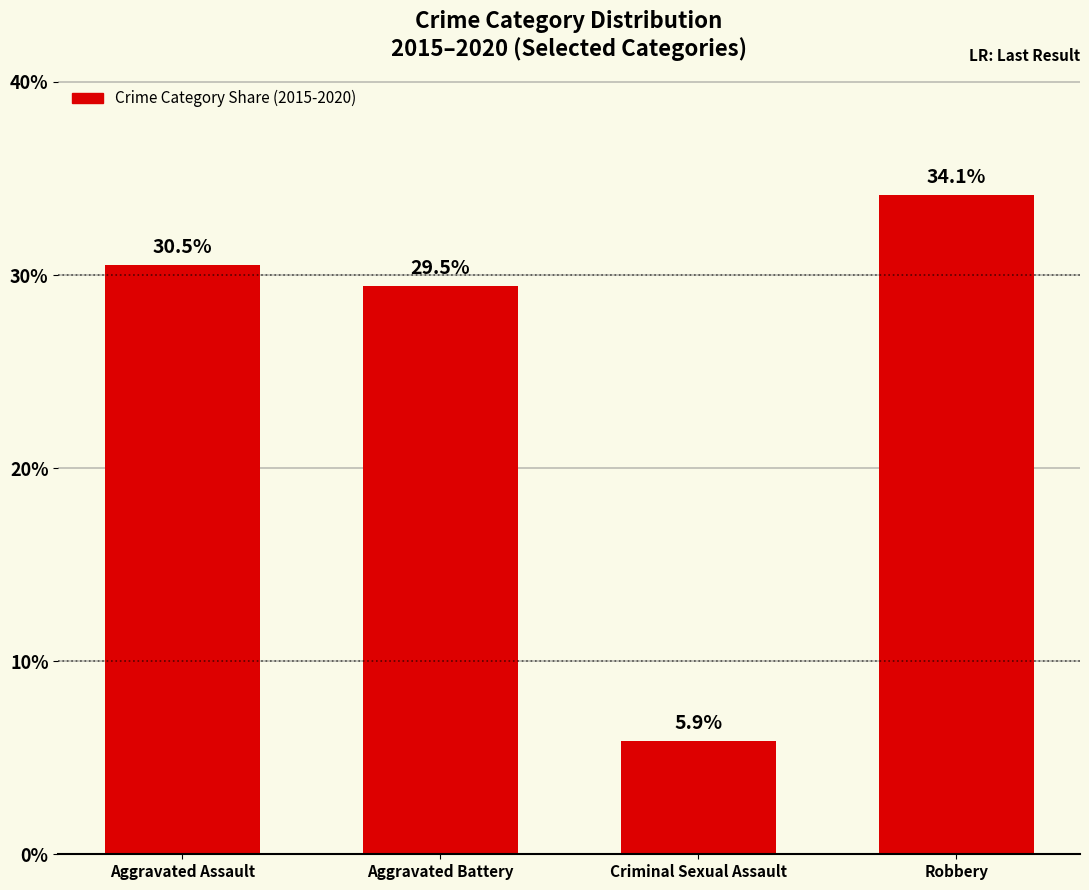

Is it true that the value at Robbery is 22.4?

False